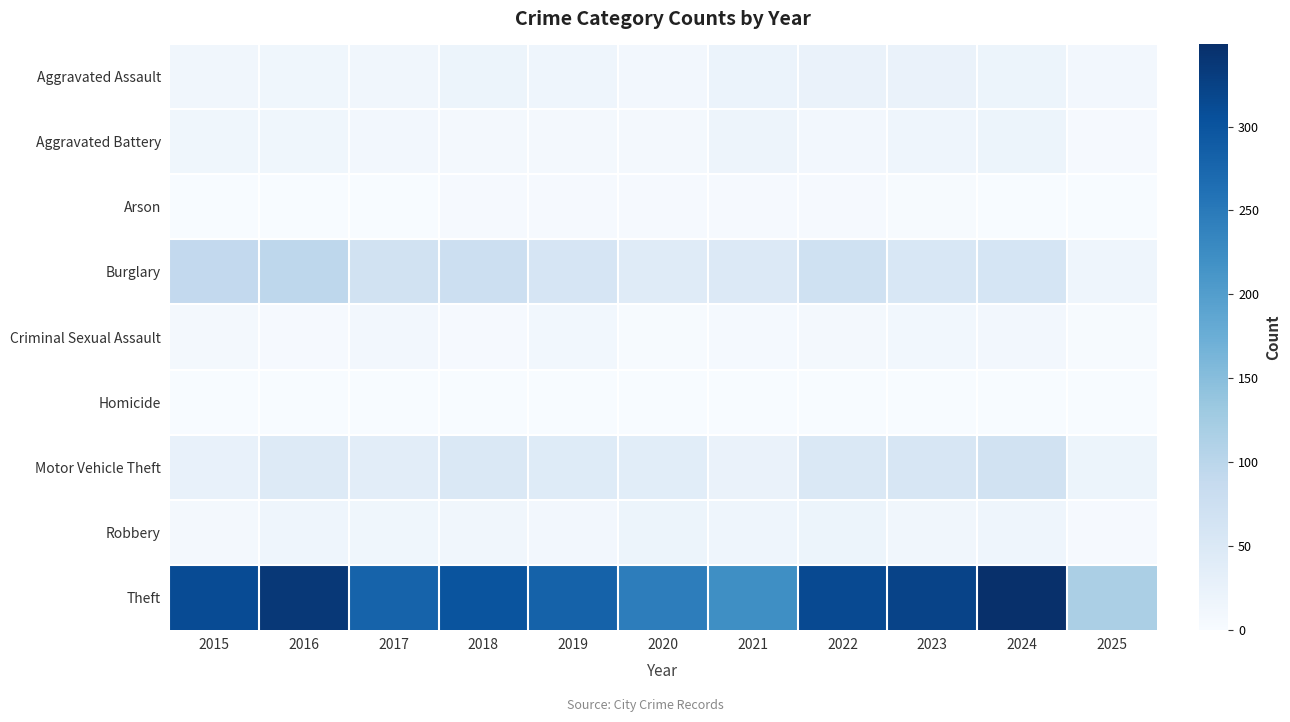

At how many categories does at least one series exceed 171?

10